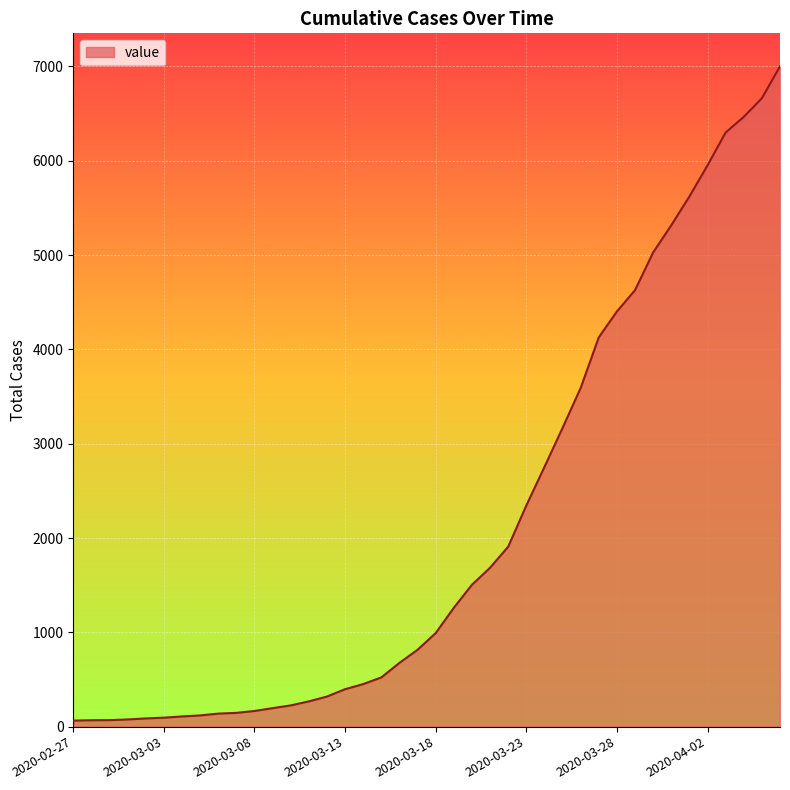

How many lines are shown in the chart?

1